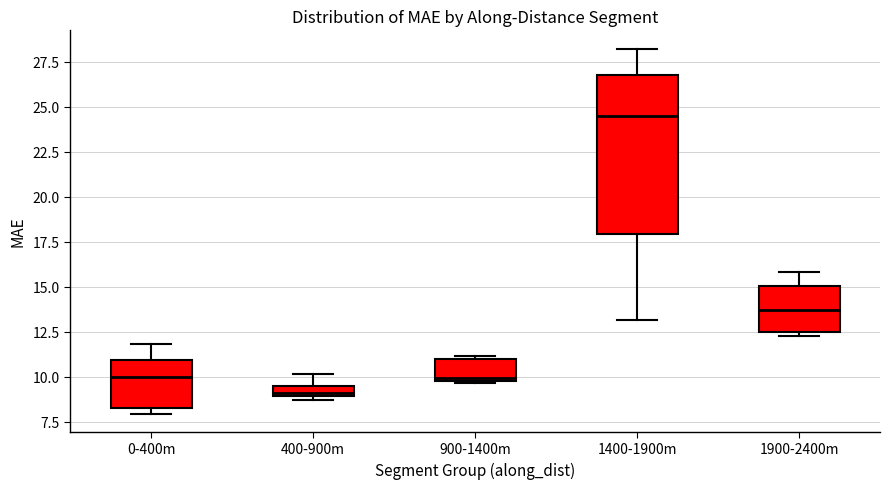

Where is the upper edge of the box for 0-400m on the y-axis? The values are not printed on the chart, so give them approximately, as read against the axis.

11.0